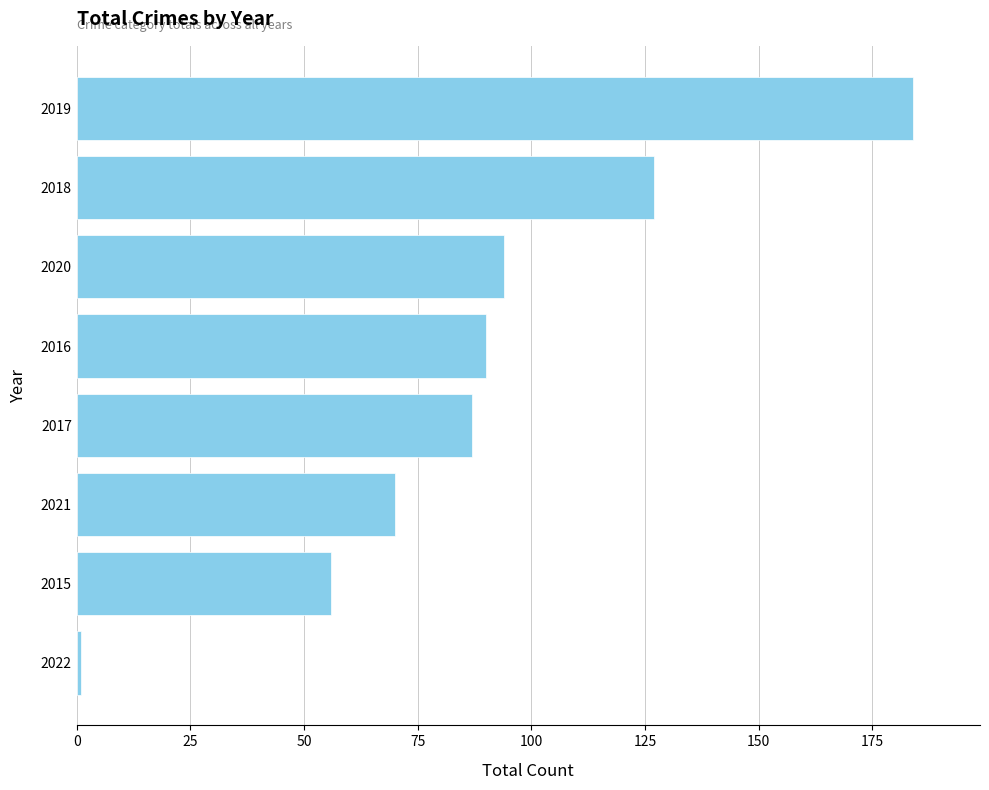

What is the change in value from 2020 to 2018?

+33